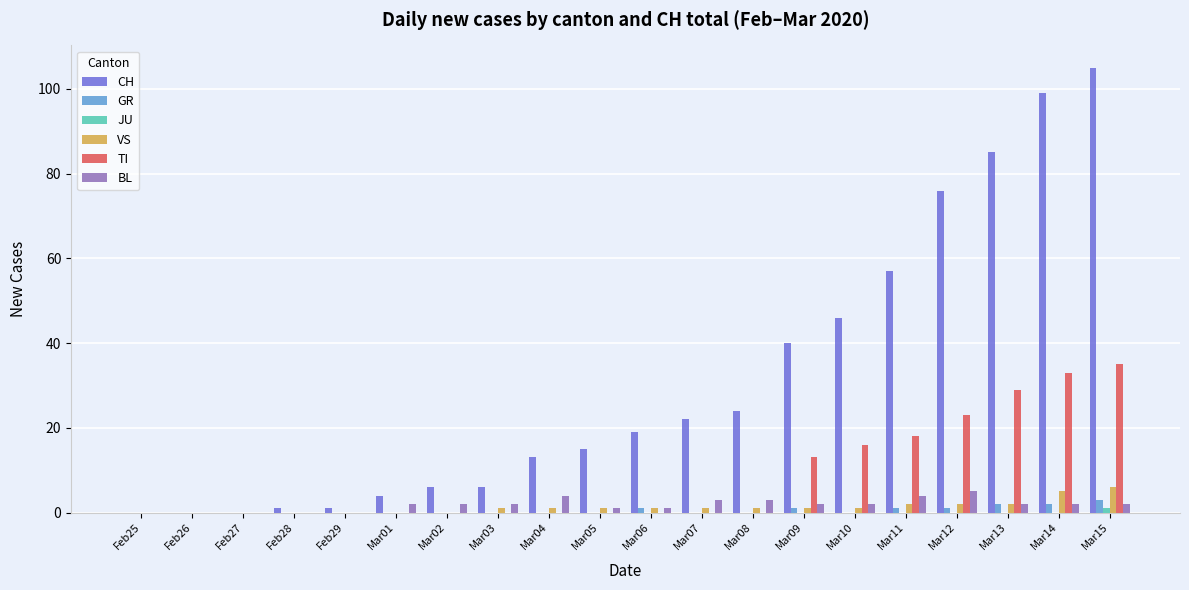

Which series has the largest total across all categories?

CH